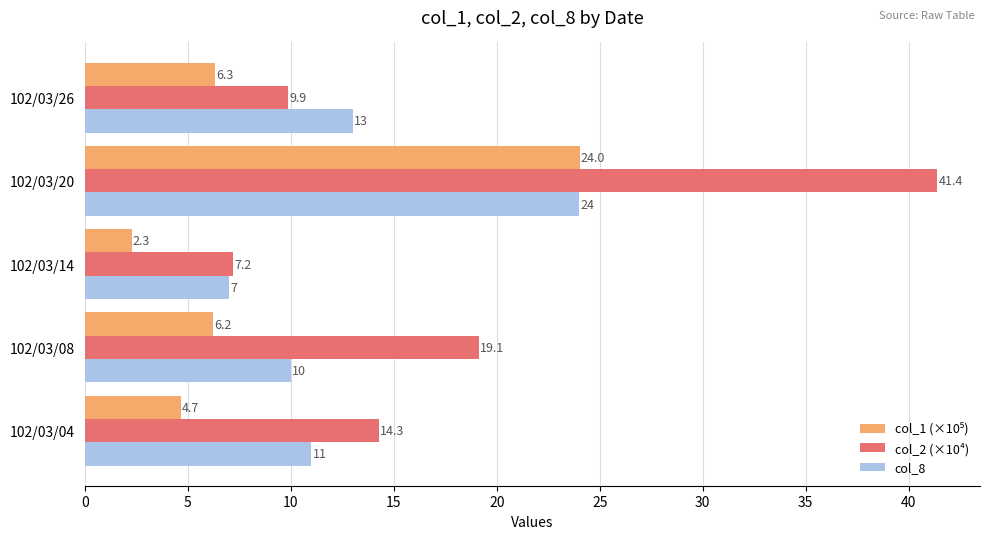

What is the difference between the second highest and minimum values in the col_2 (×10⁴) series?

11.9